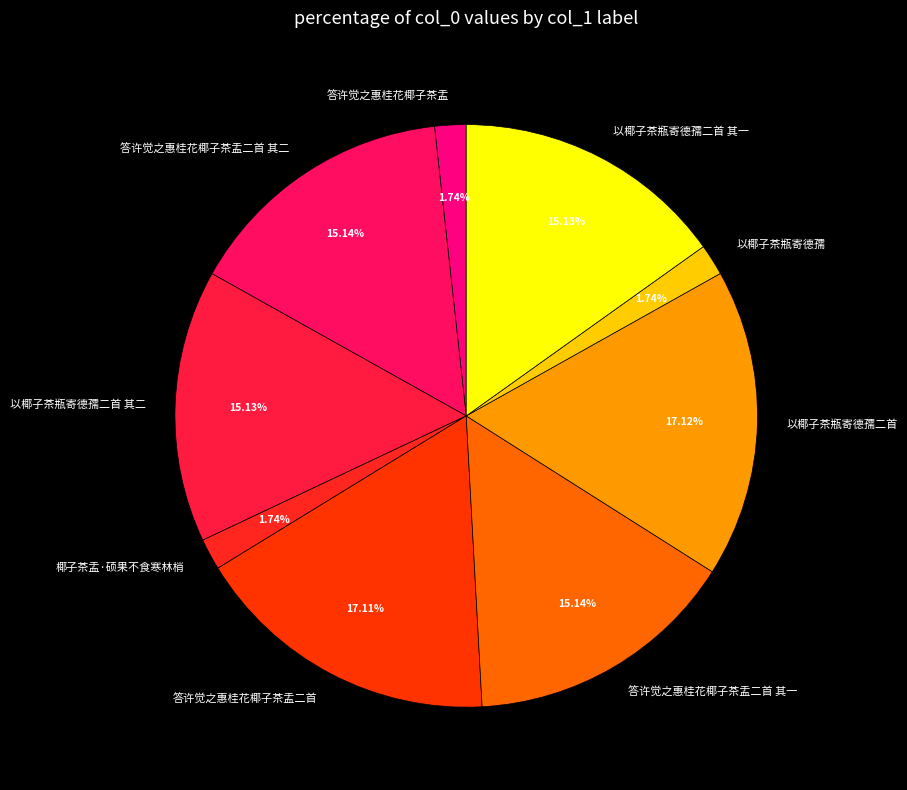

To the nearest percent, what is the average slice percentage?

11%